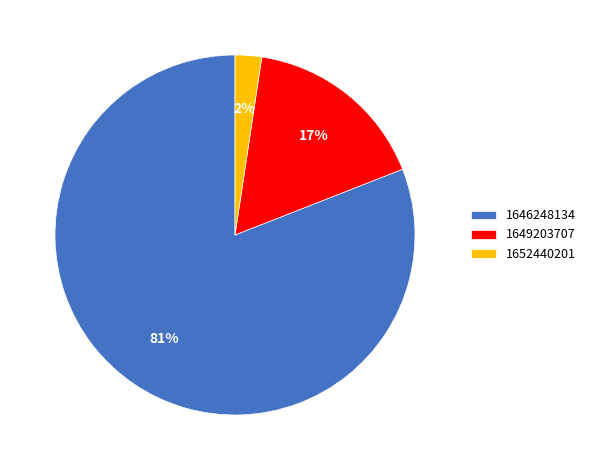

Is there a majority slice in this chart?

Yes